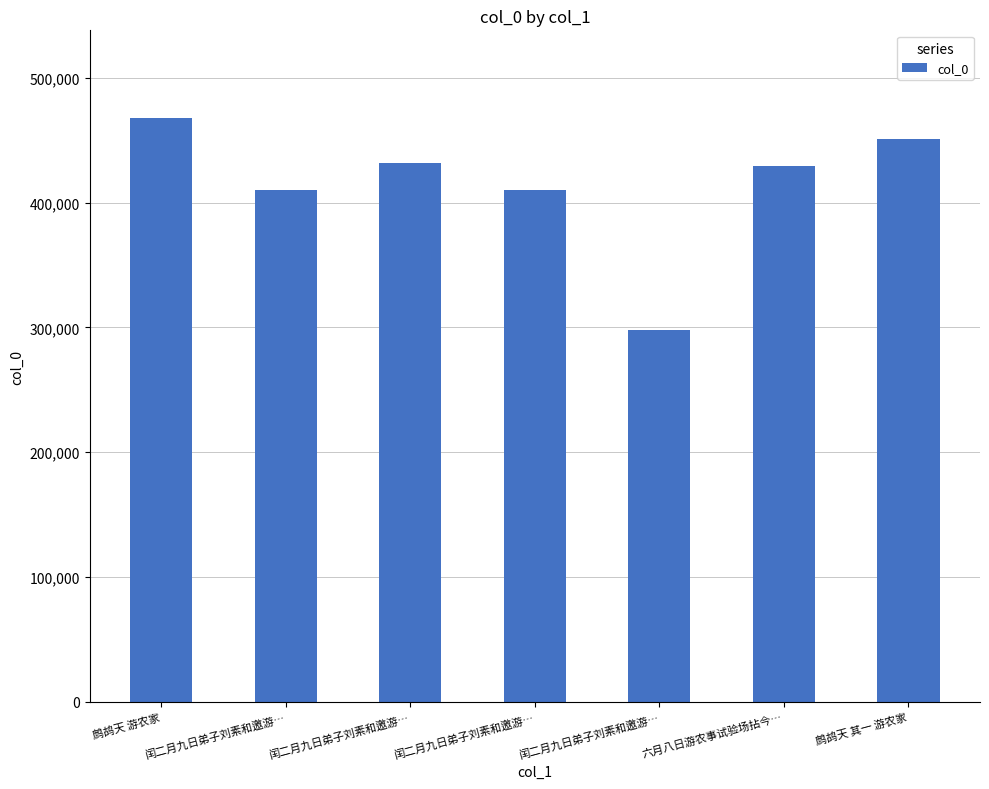

How many values are below 429149?

3